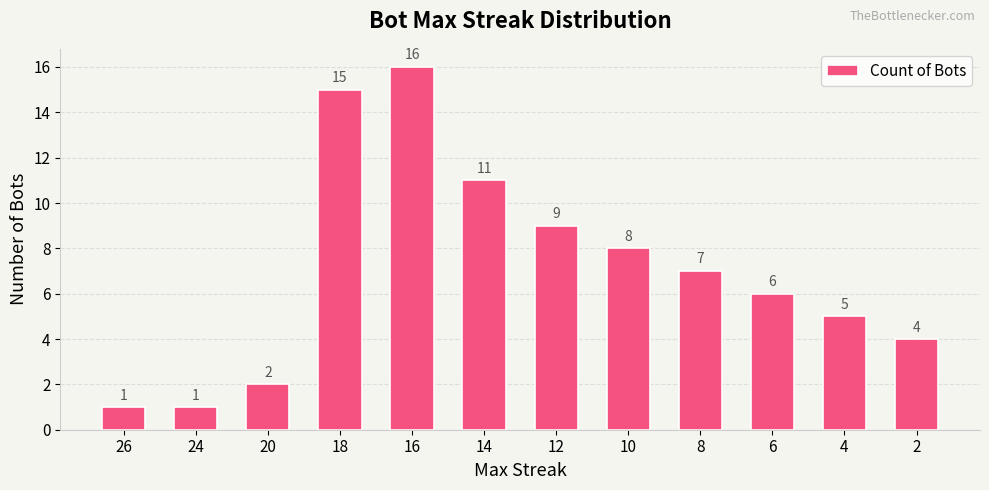

What is the average value?

7